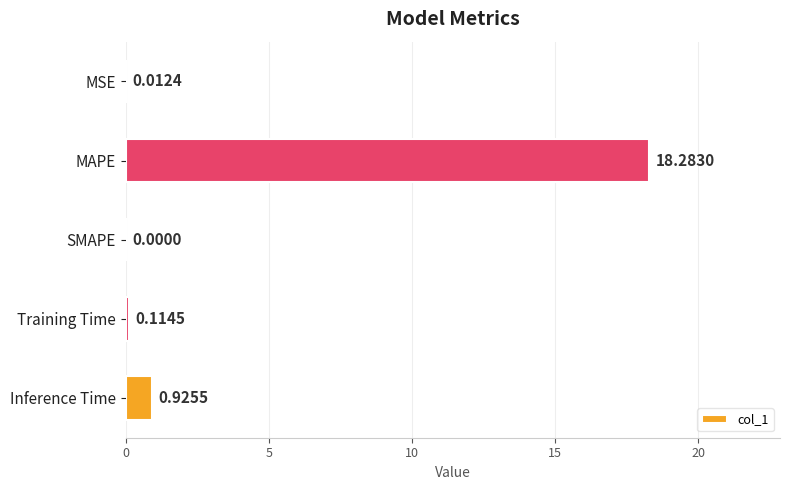

Are the bars grouped side by side (vs. stacked)?

No